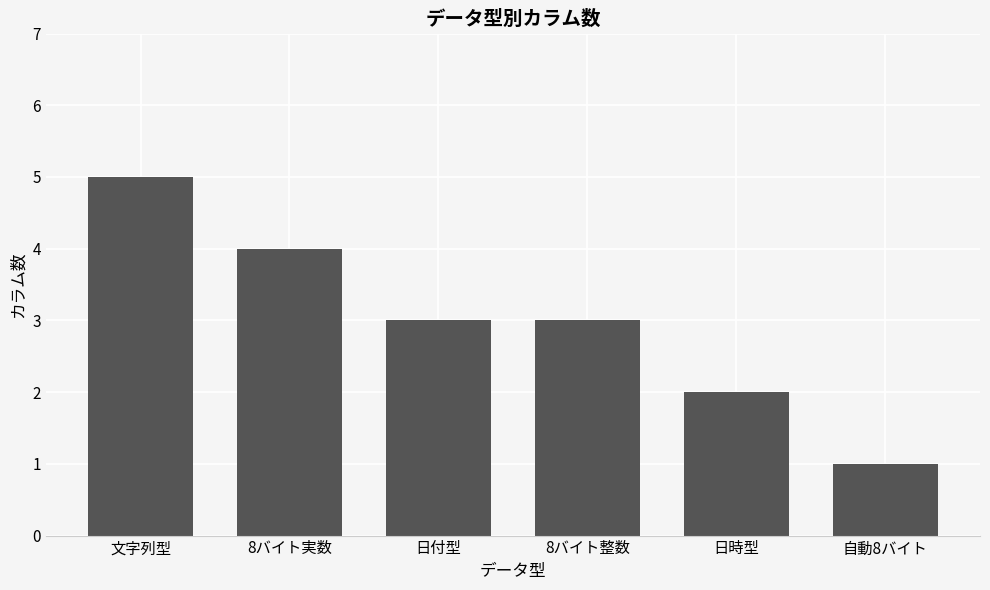

How many data points does each series have?

6